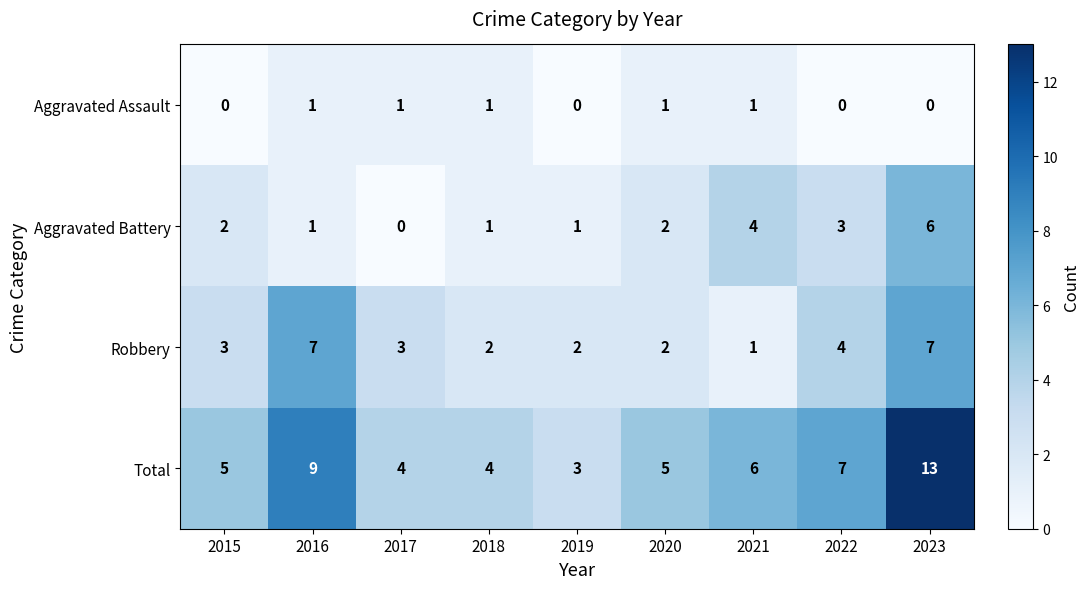

Count the number of categories in the chart.

9